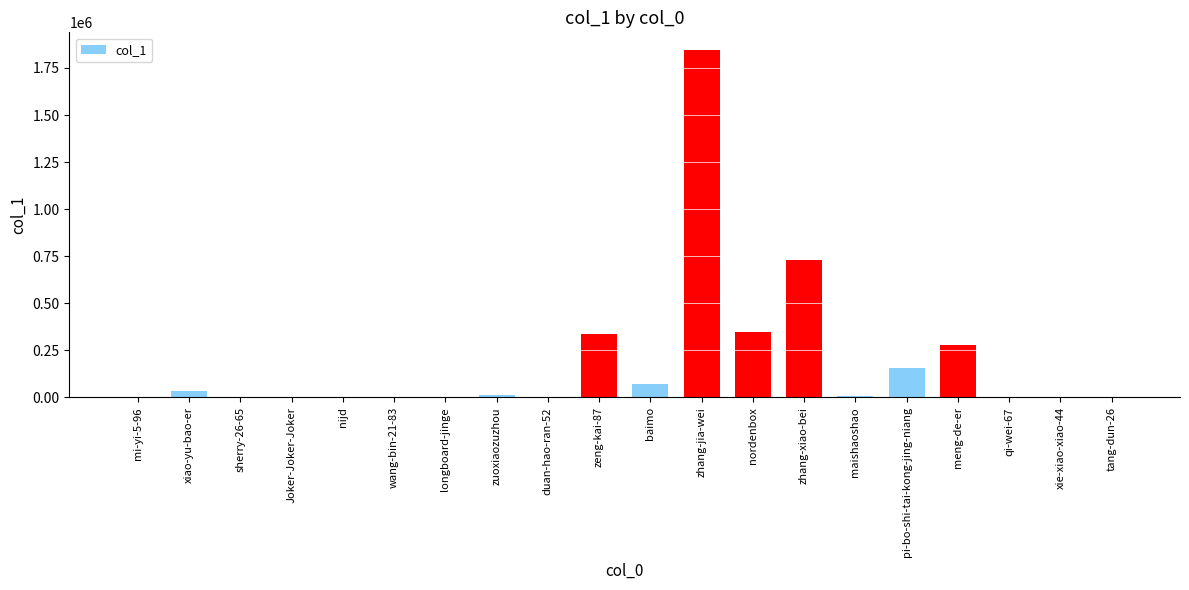

At which label is the value closest to 923412?

zhang-xiao-bei